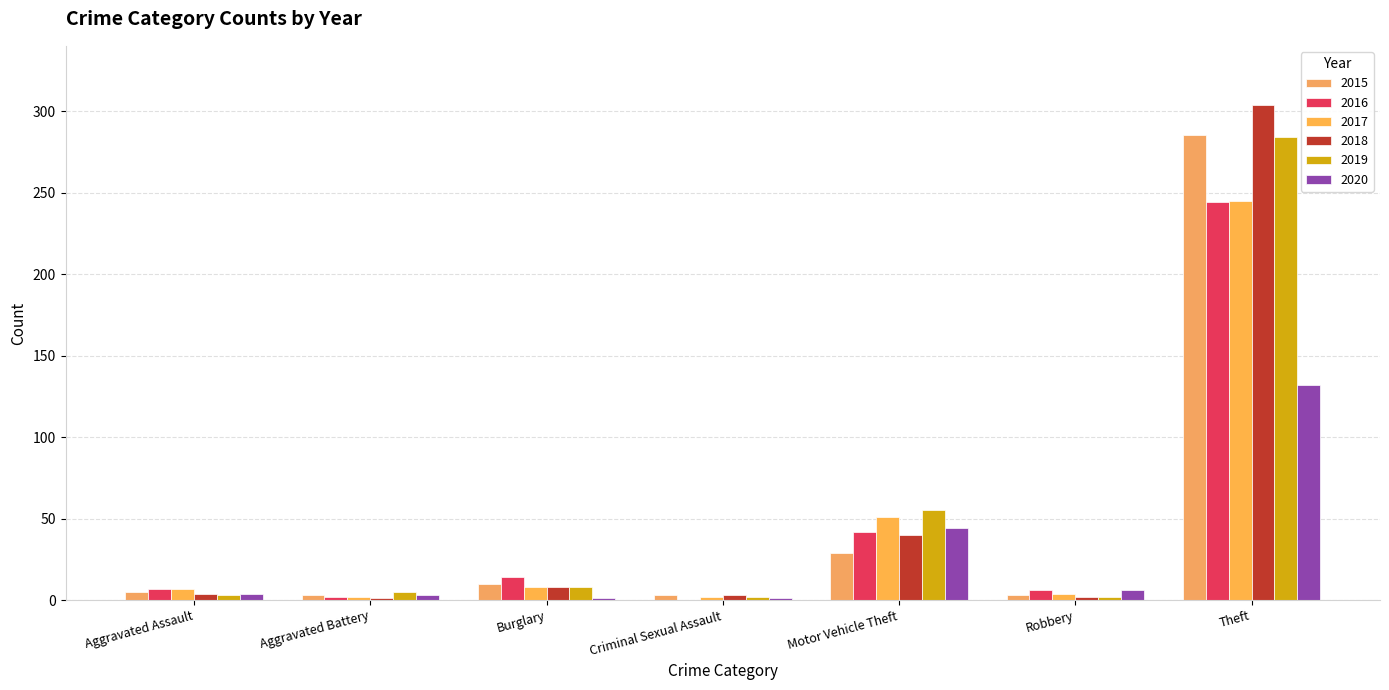

Reading left to right, transcribe all the data shown in this chart.

2015: 5	3	10	3	29	3	285
2016: 7	2	14	0	42	6	244
2017: 7	2	8	2	51	4	245
2018: 4	1	8	3	40	2	304
2019: 3	5	8	2	55	2	284
2020: 4	3	1	1	44	6	132